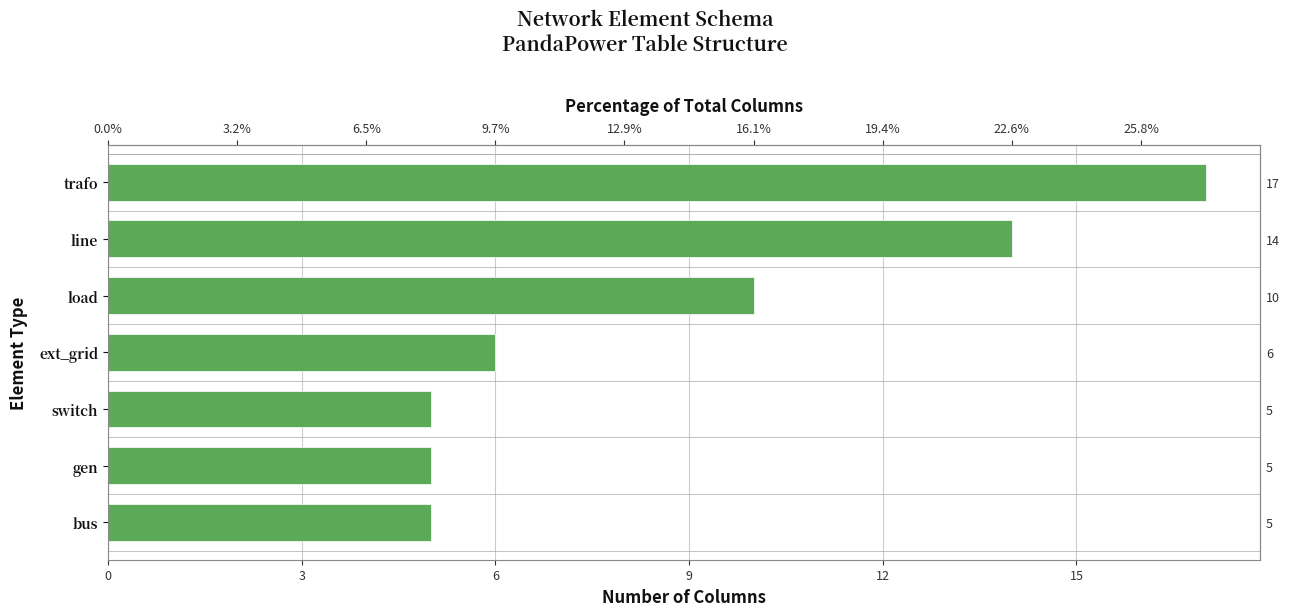

What is the difference between the maximum and minimum values?

12